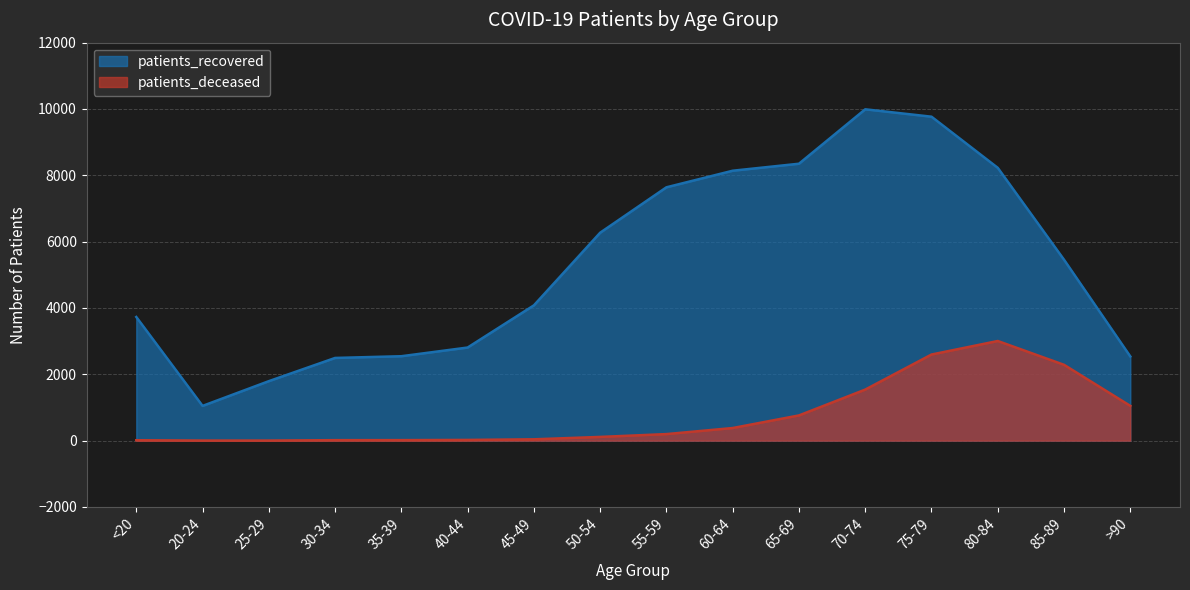

What is the sum of all patients_deceased values?

12044